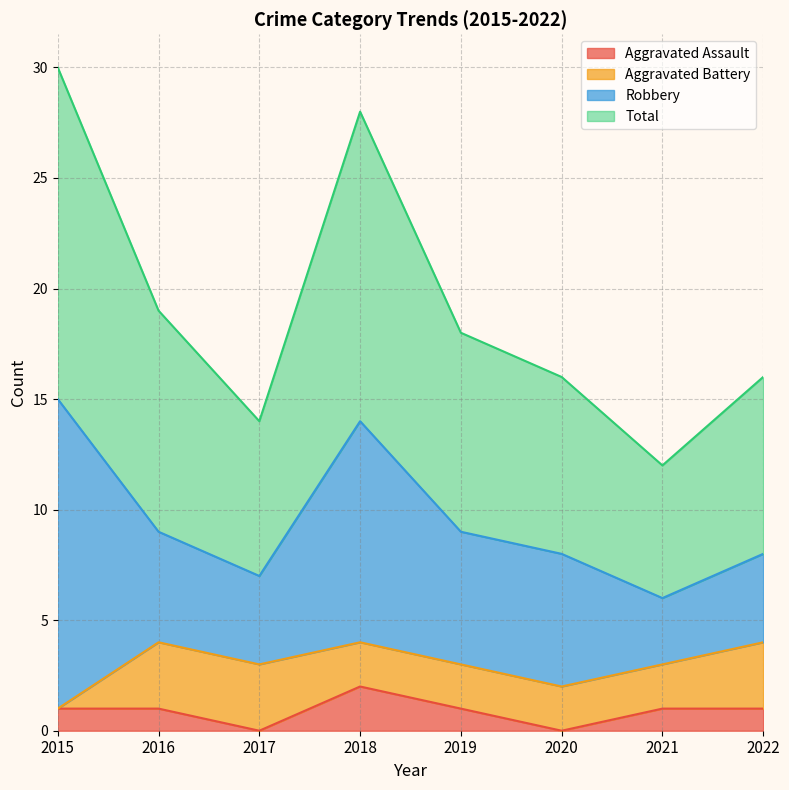

Does the chart display data point markers on the line(s)?

No